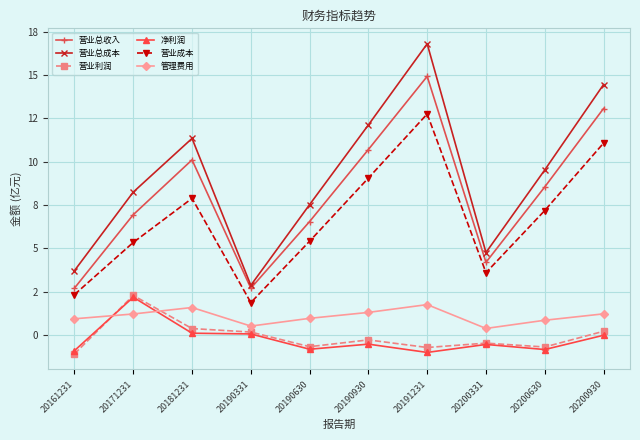

What is the difference between the maximum and second lowest values in the 营业成本 series?

10.4